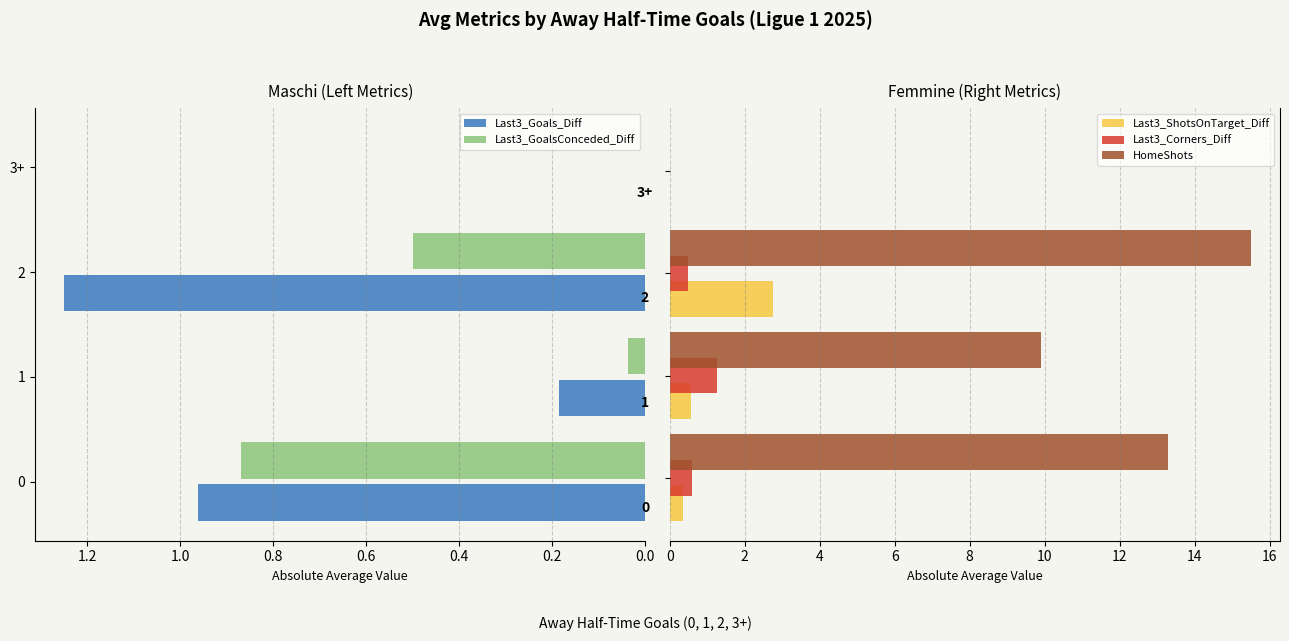

What is the maximum value for HomeShots?

15.5